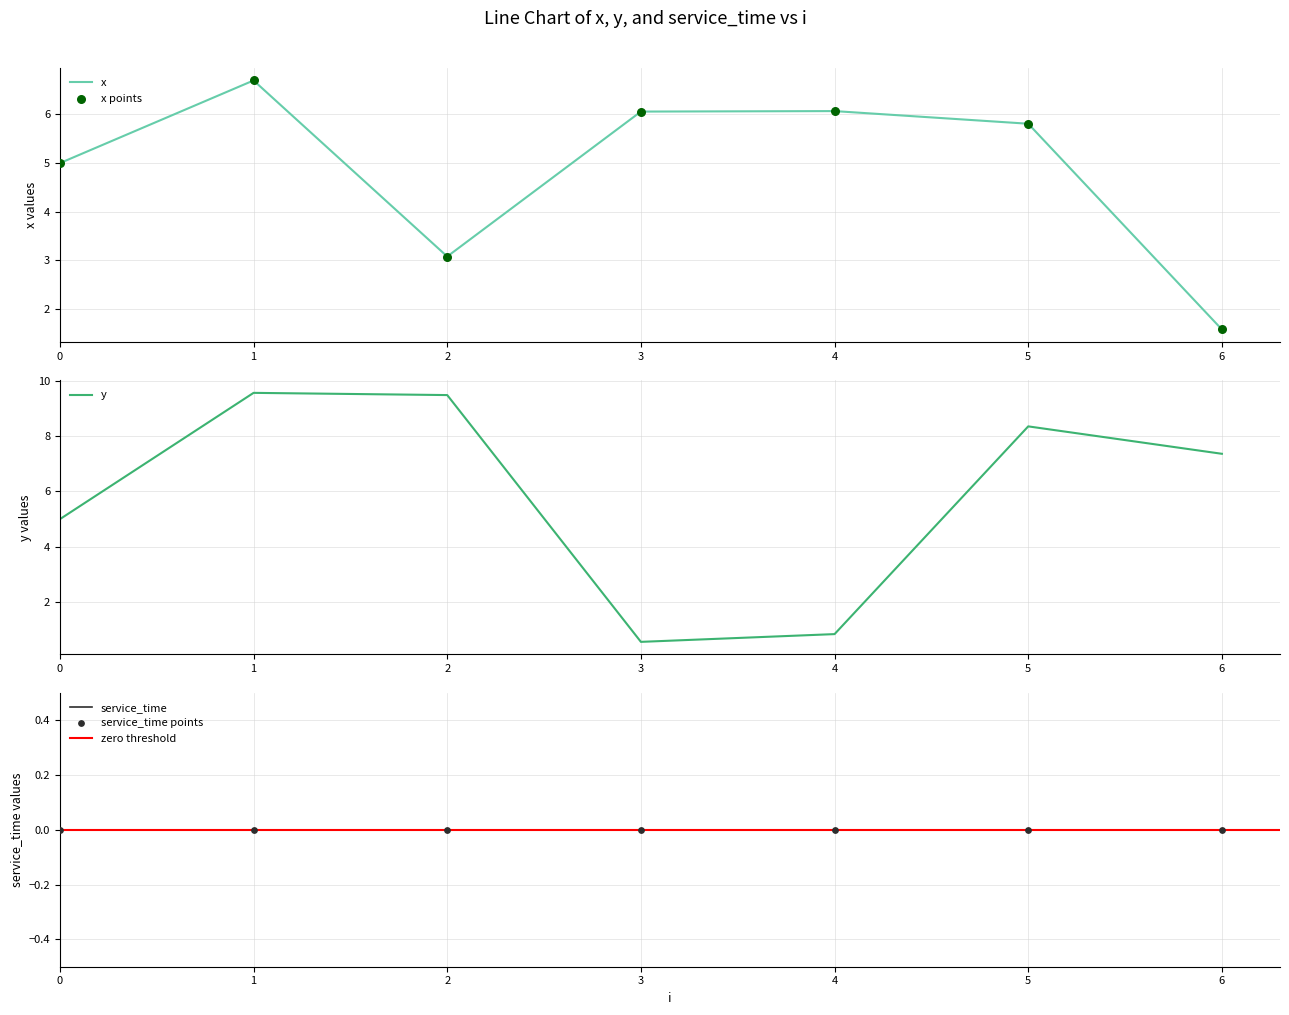

Which series contains the highest Y value?

y